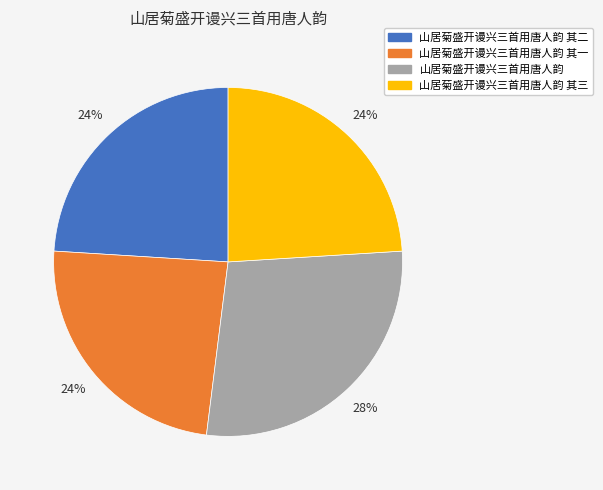

Does 山居菊盛开谩兴三首用唐人韵 represent more than half of the total?

No